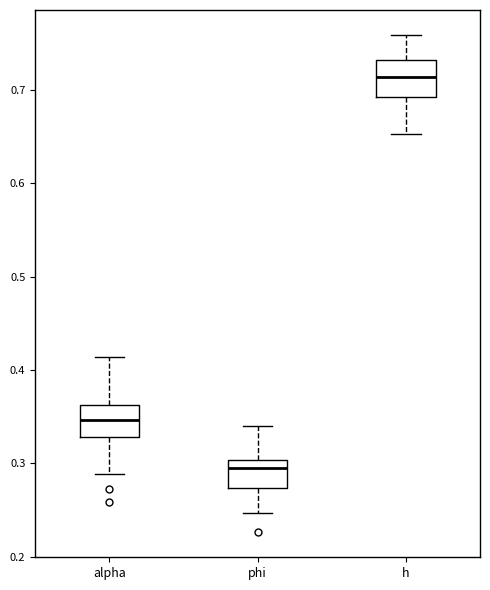

Where is the upper edge of the box for phi on the y-axis? The values are not printed on the chart, so give them approximately, as read against the axis.

0.30